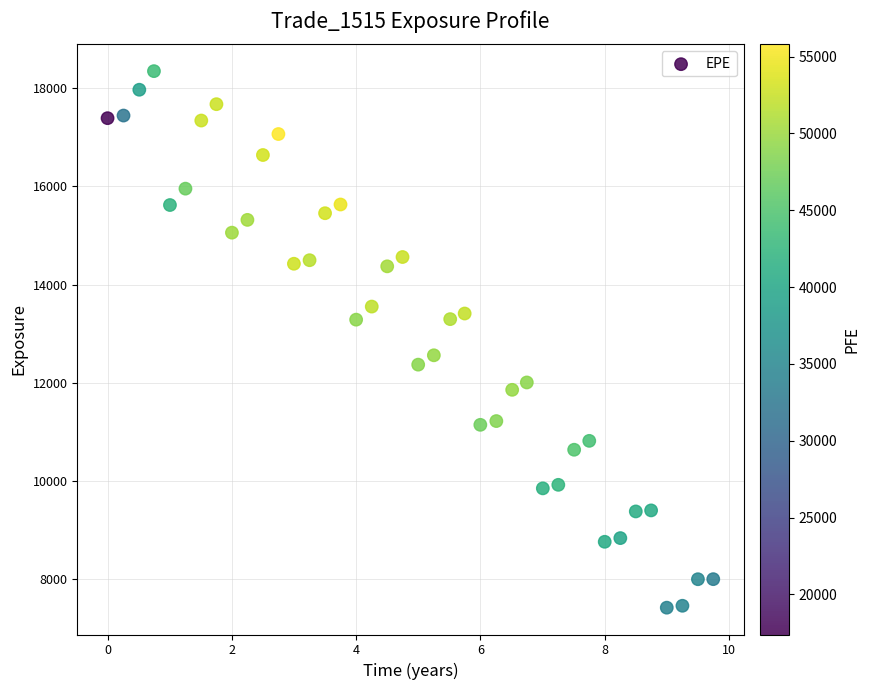

What is the range of Y values (max minus min)?

10919.2